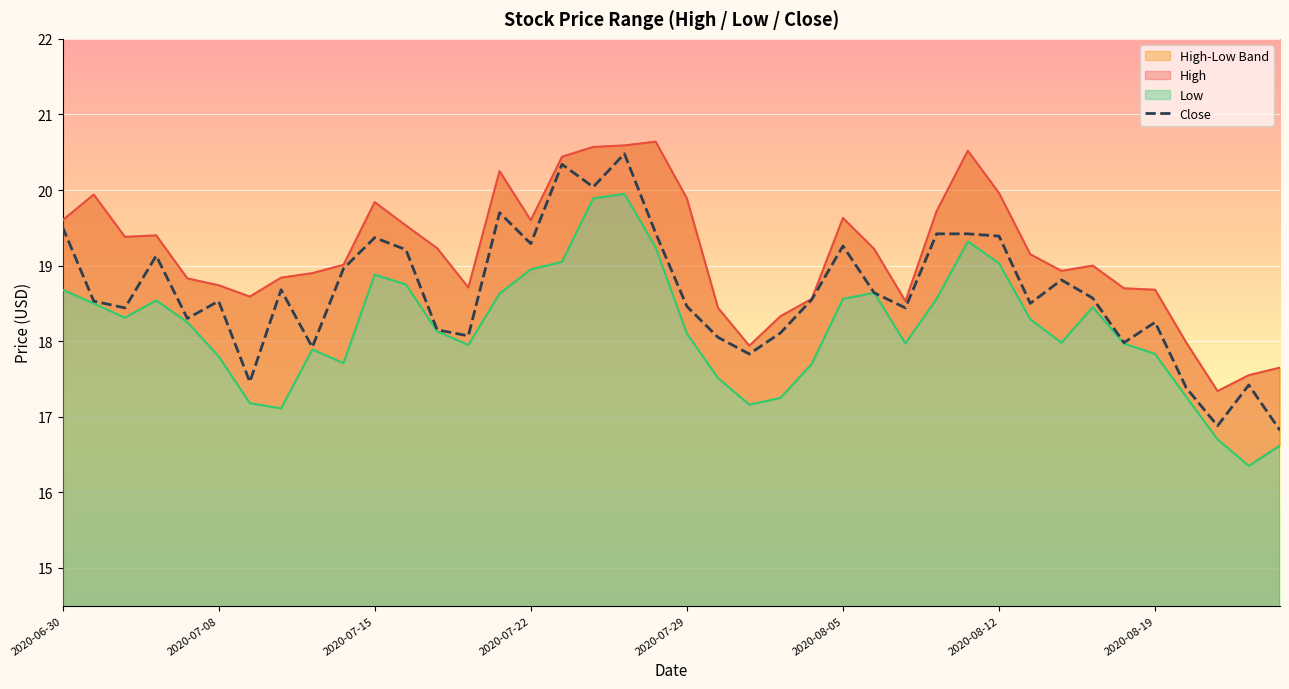

What is the smallest value displayed?

16.8